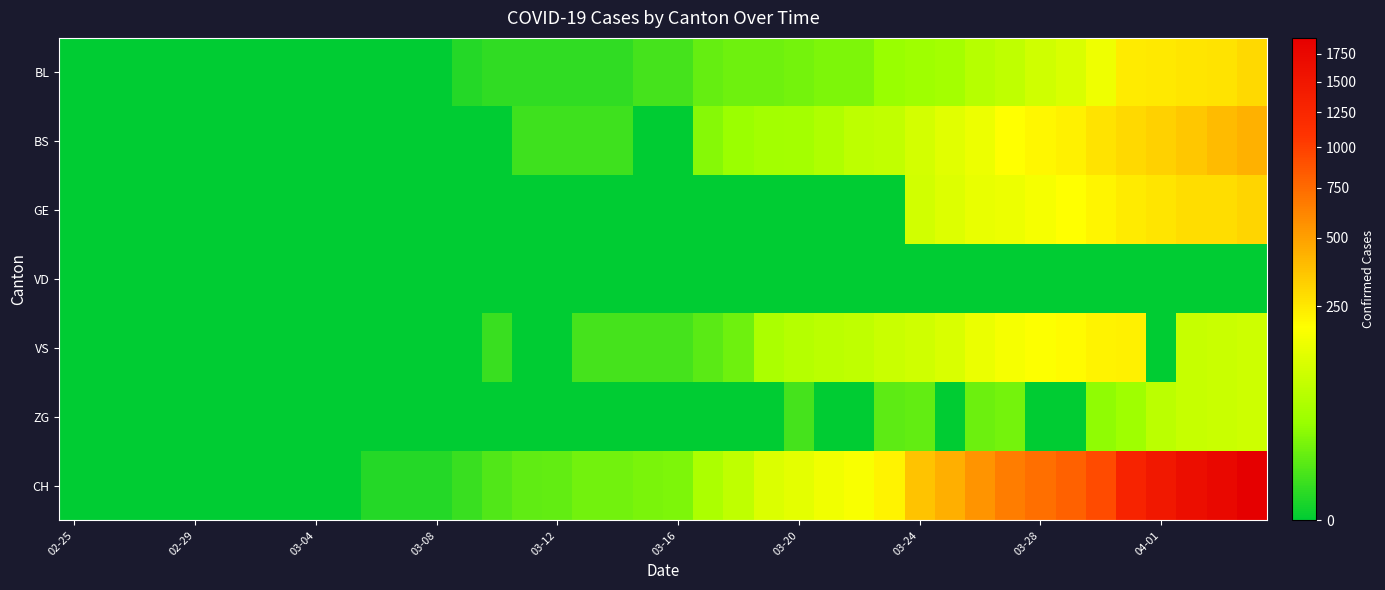

Which series has the largest range (max minus min)?

CH